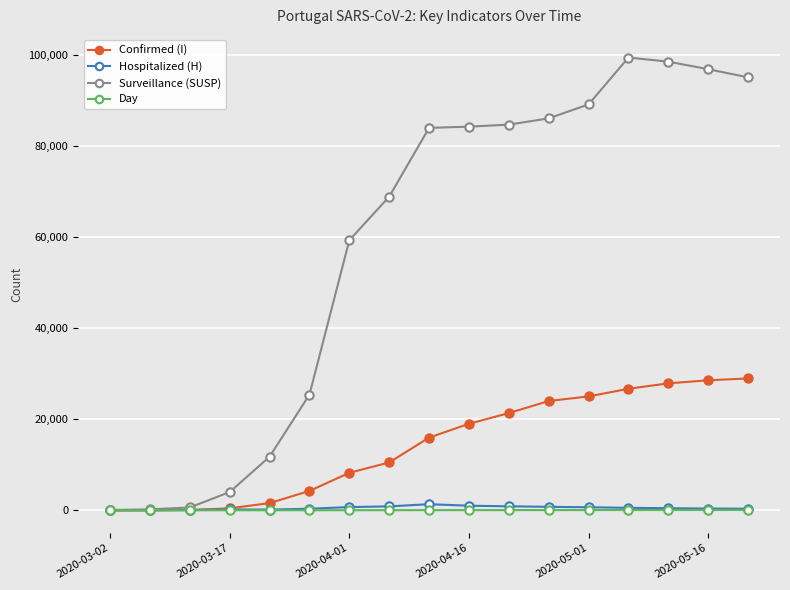

Which series has the widest spread of values?

Surveillance (SUSP)